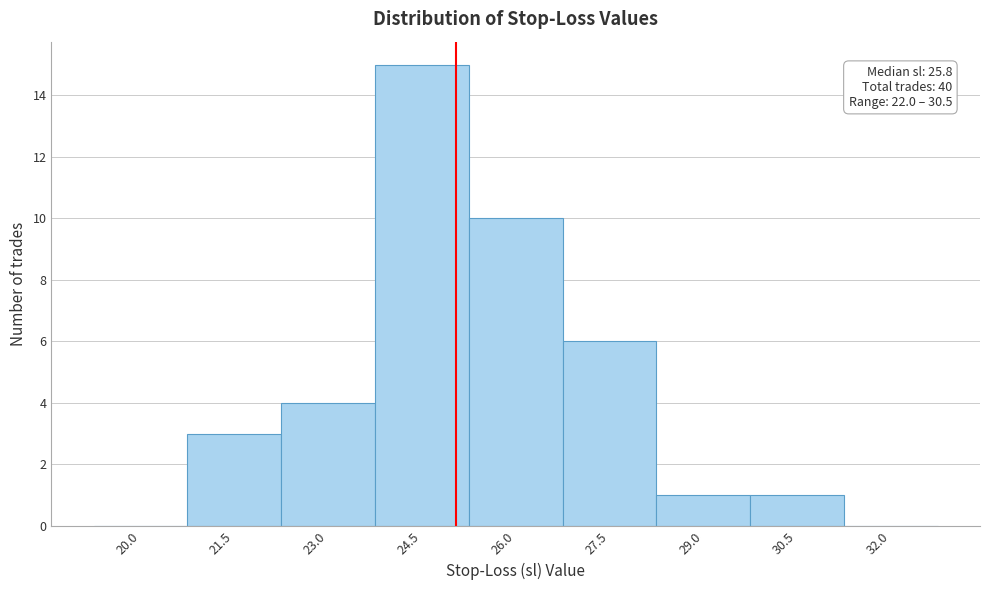

Reading left to right, extract all data points from this chart.

20.0=0	21.5=3	23.0=4	24.5=15	26.0=10	27.5=6	29.0=1	30.5=1	32.0=0